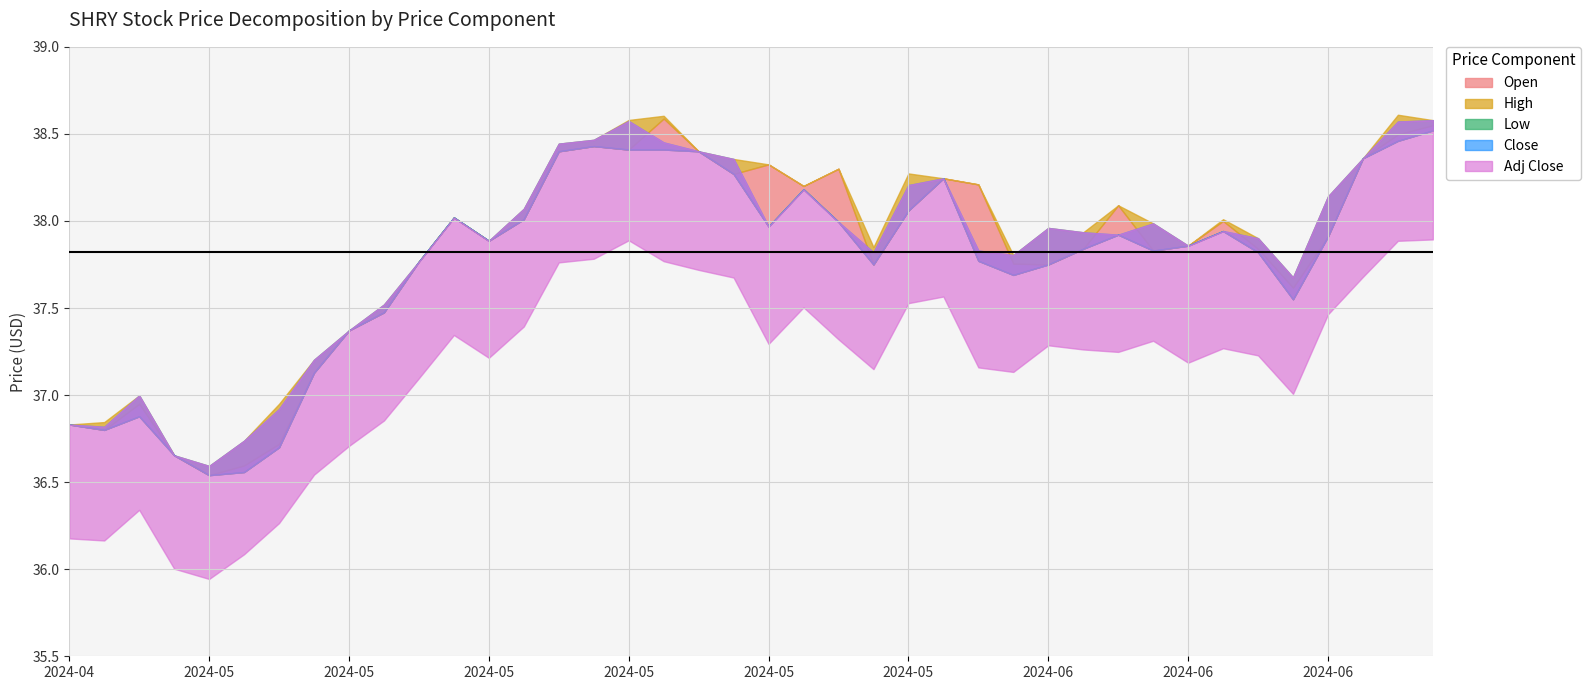

What is the value of the High point at the 17th from the left?

38.6